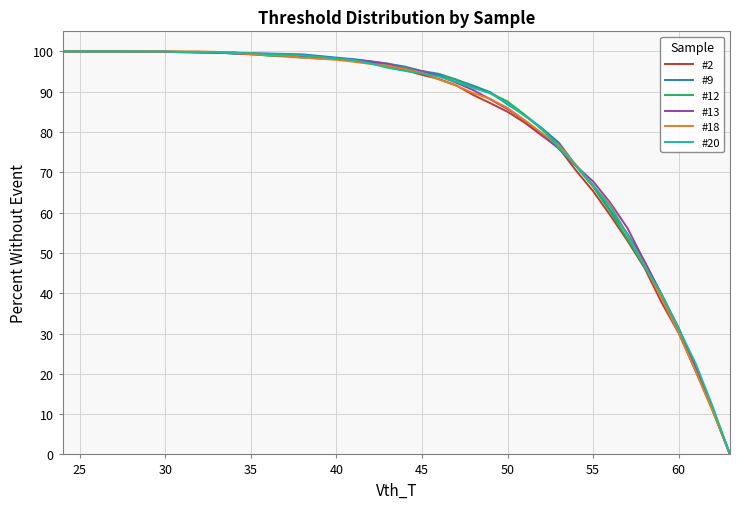

True or false: #9 and #18 intersect in this chart.

True